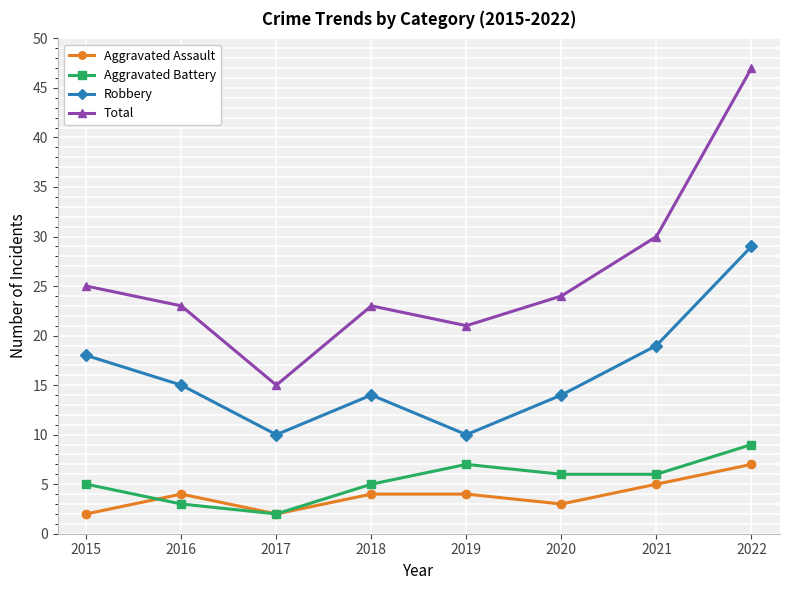

What is the value of the Robbery point at the 3rd from the left?

10